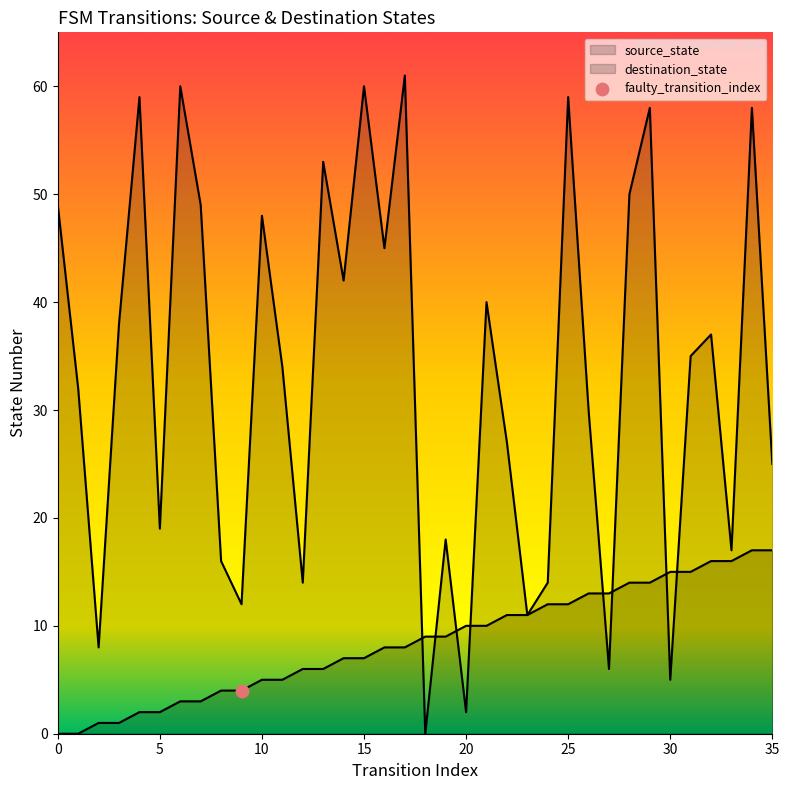

How many lines are shown in the chart?

2